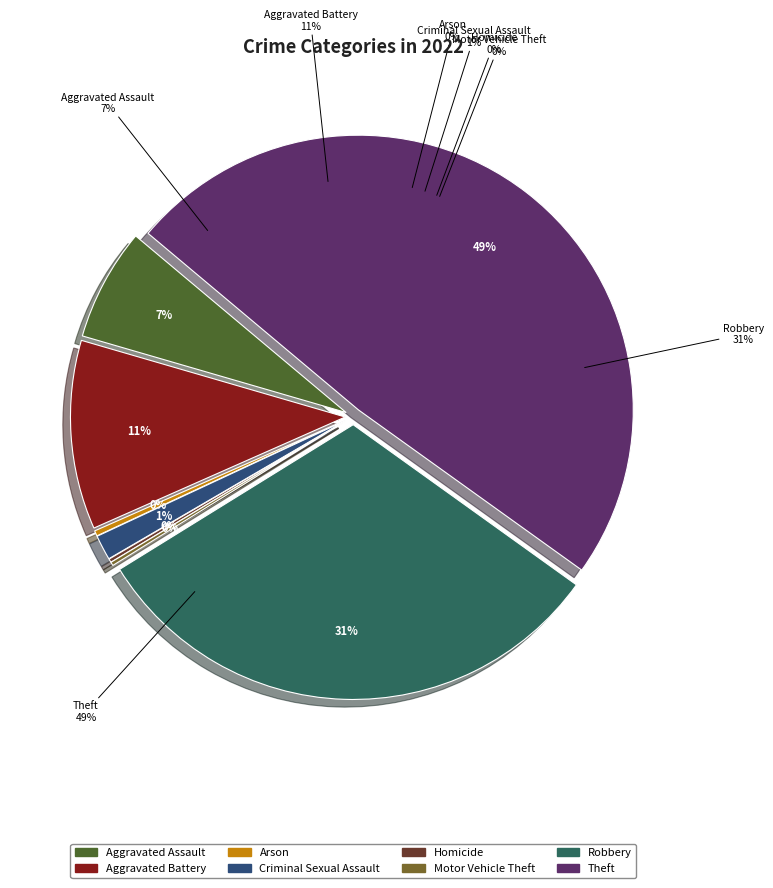

What portion of the pie excludes Robbery?

68.7%